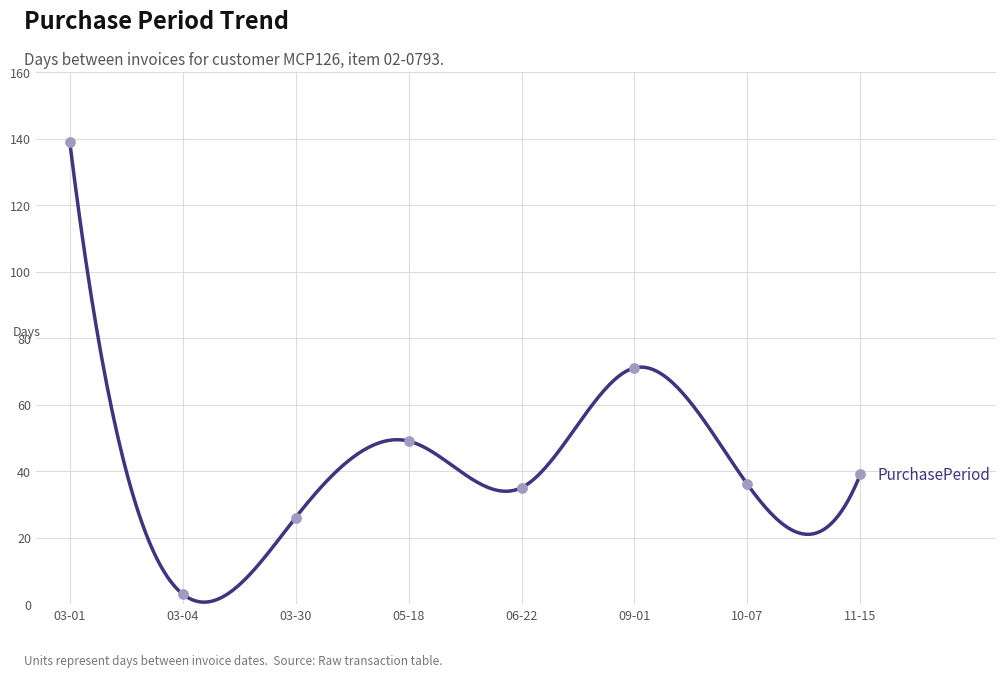

What is the change in value from 03-01 to 10-07?

-103